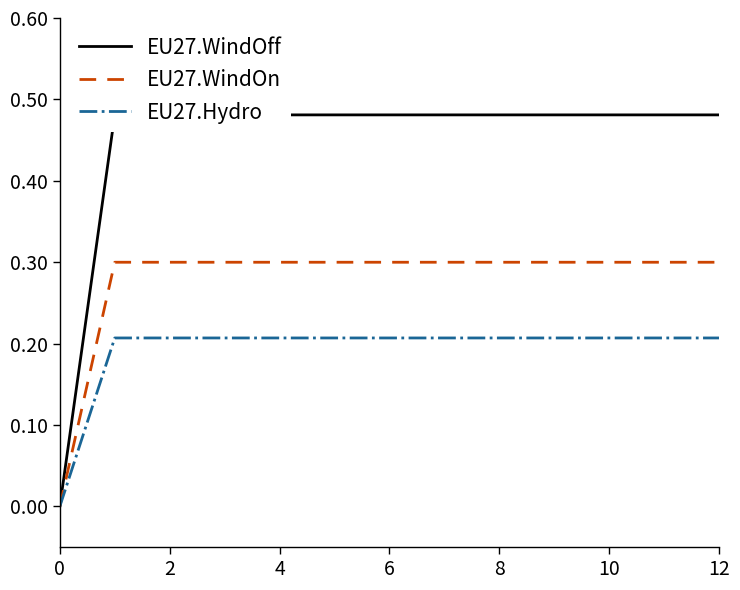

How many EU27.Hydro values are between 0 and 1?

13